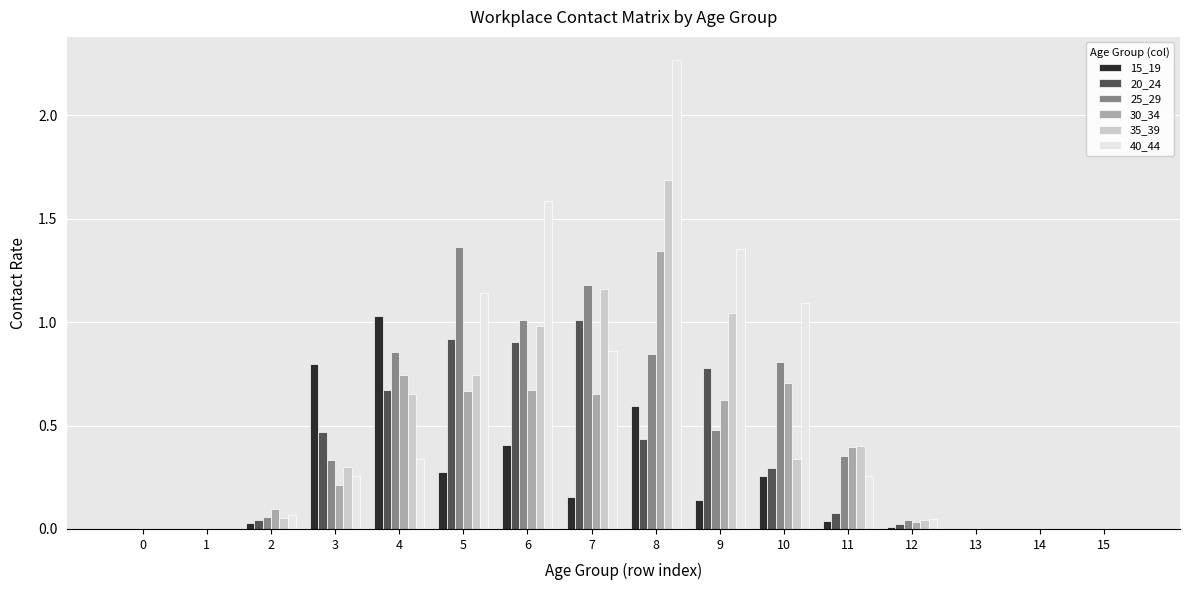

At which category is the sum across all series the highest?

8